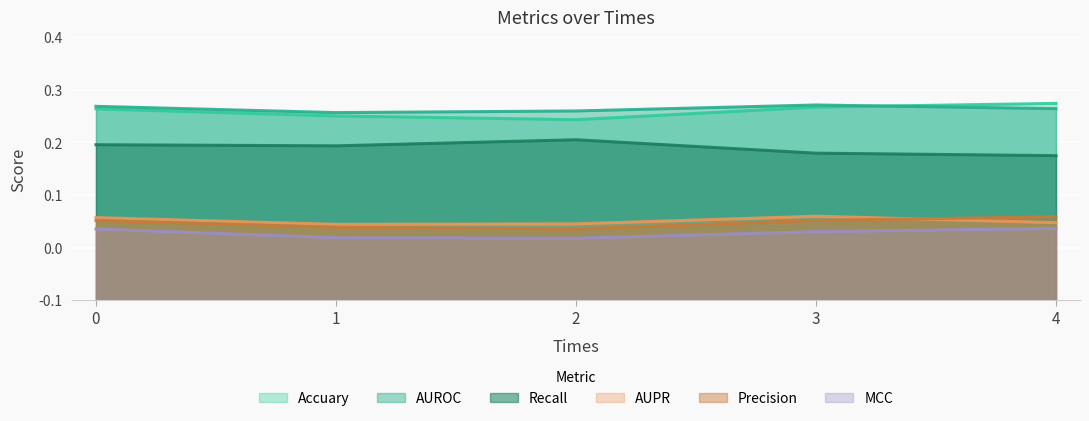

Is it true that Accuary equals 0.2 at 0?

False